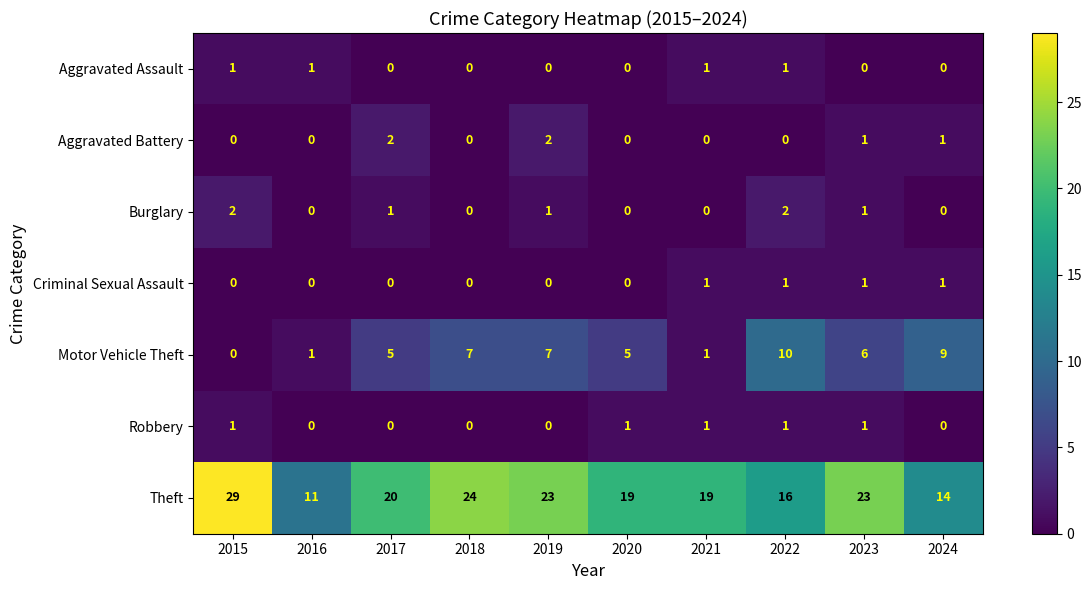

What is the sum of all Aggravated Assault values?

4